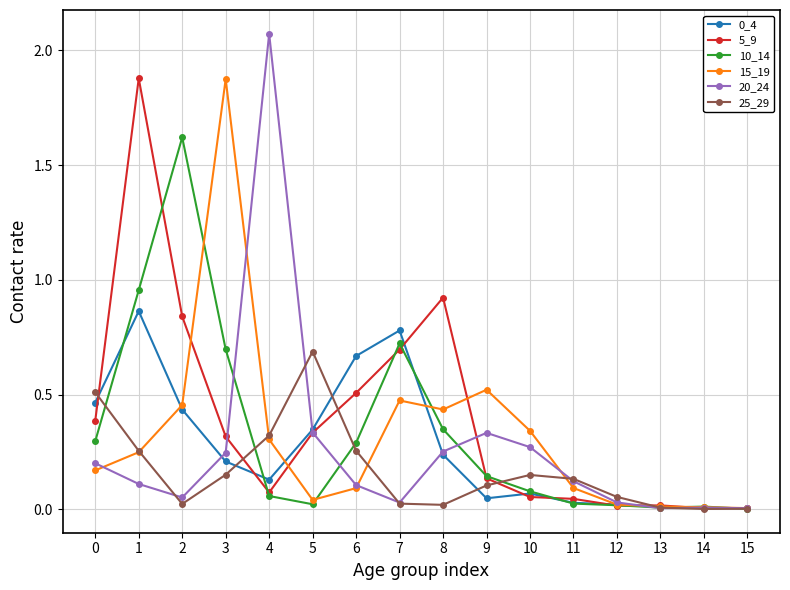

Count the number of data series in this chart.

6